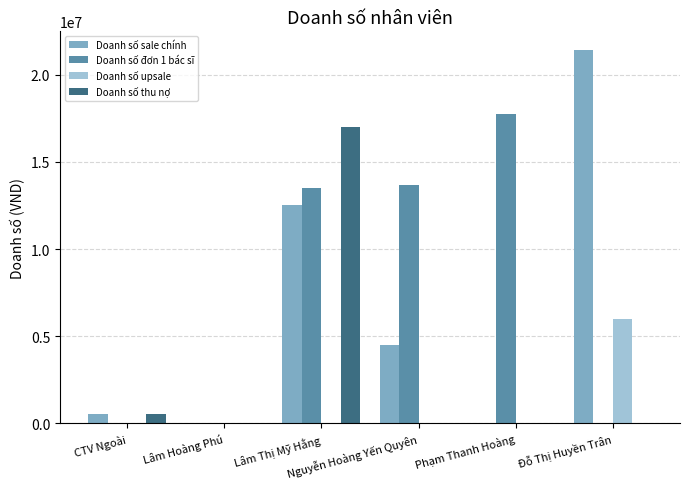

Which series has the widest spread of values?

Doanh số sale chính